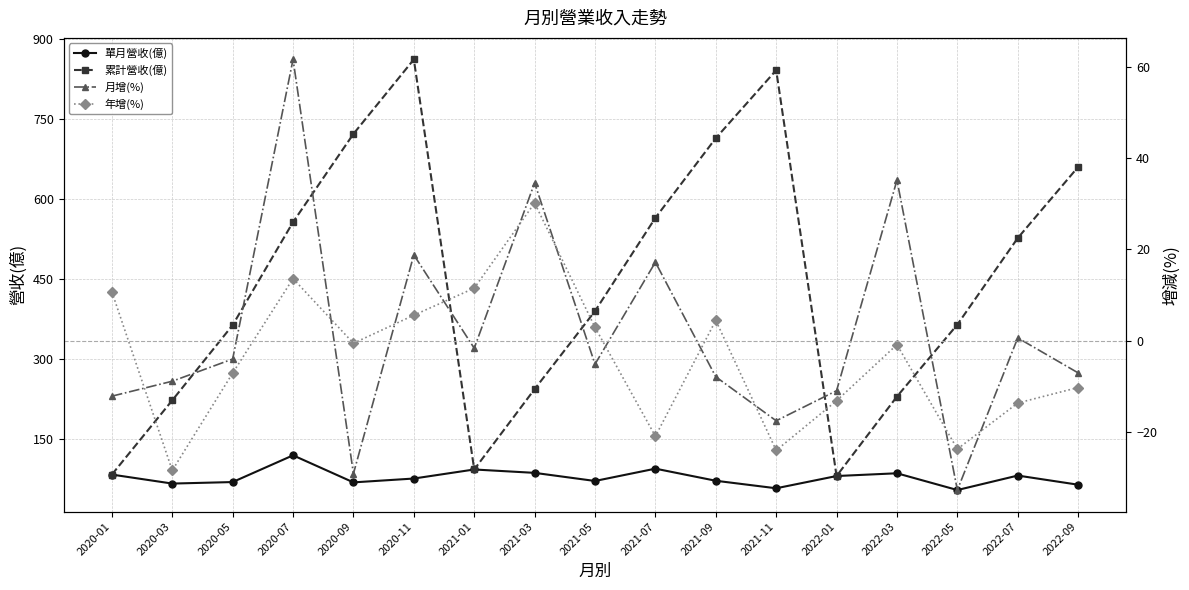

True or false: 月增(%) and 累計營收(億) cross at least once.

False